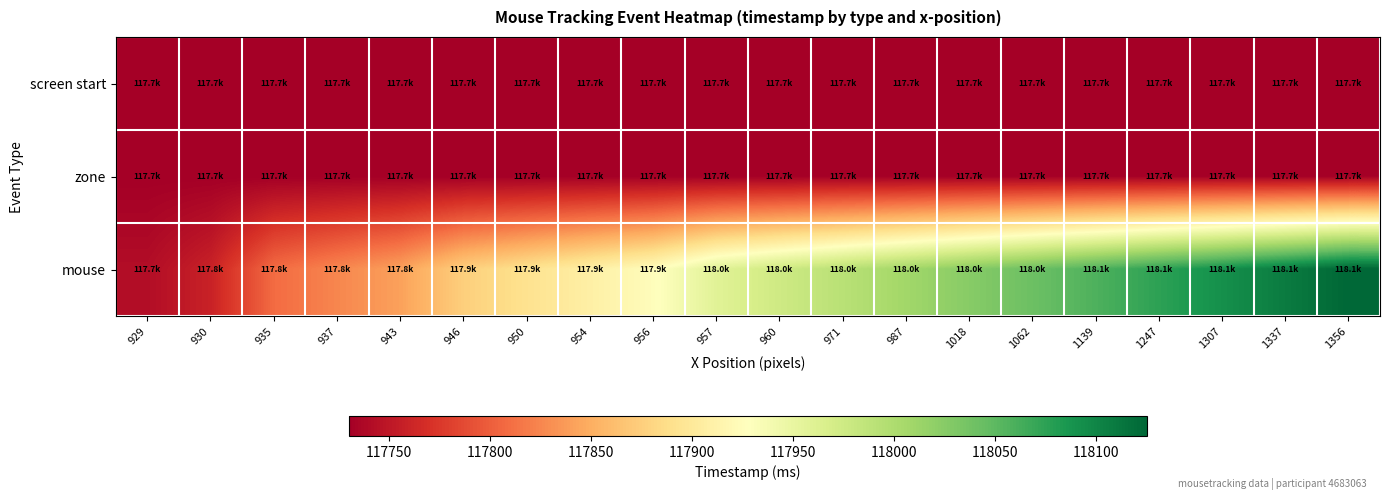

Between 950 and 1337, which series saw the biggest shift?

mouse